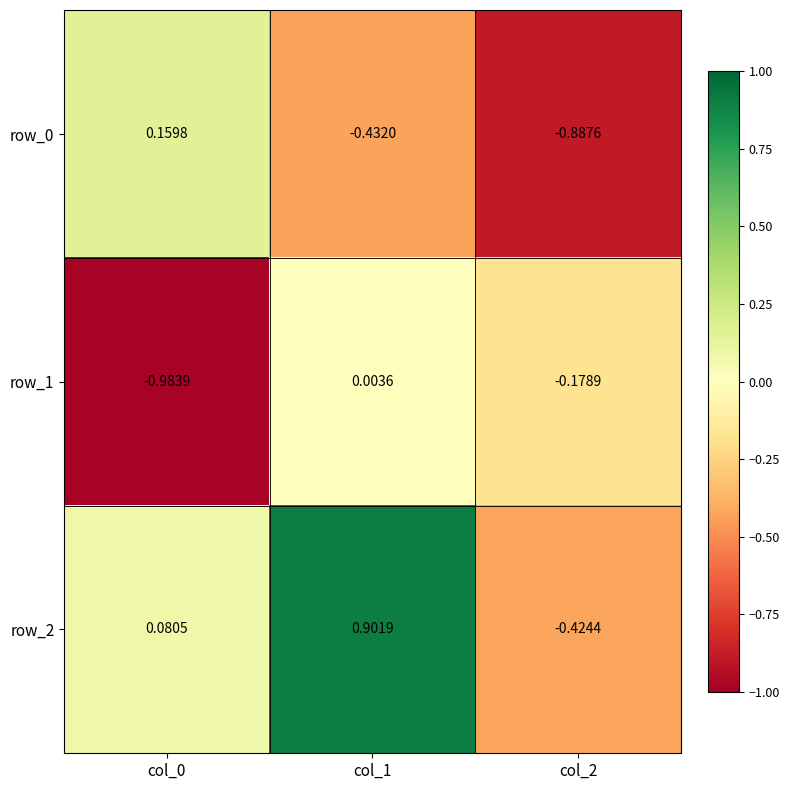

Where is row_0 nearest to the value 0?

col_0